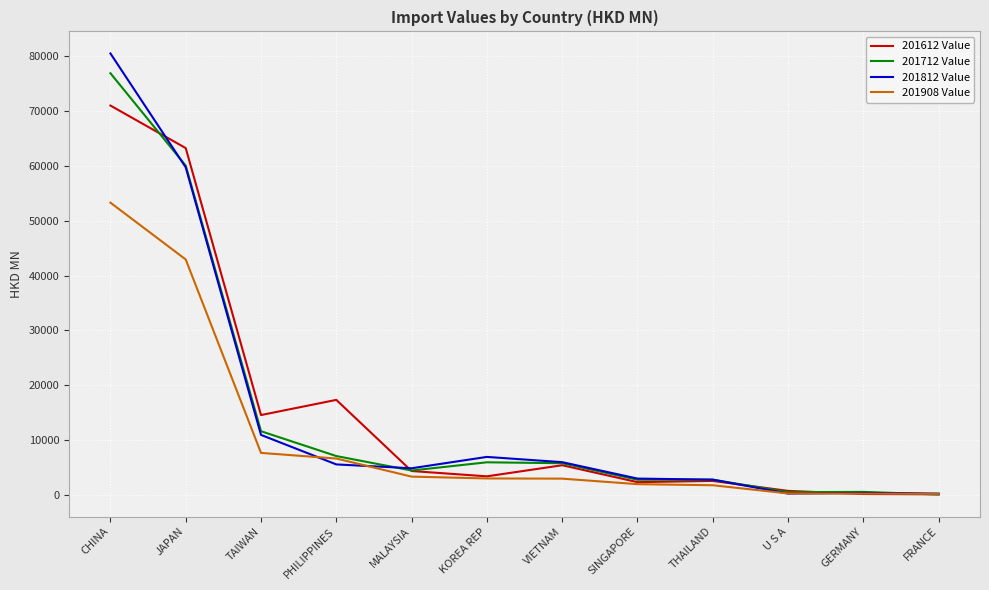

At which category does the chart reach its peak across all series?

CHINA